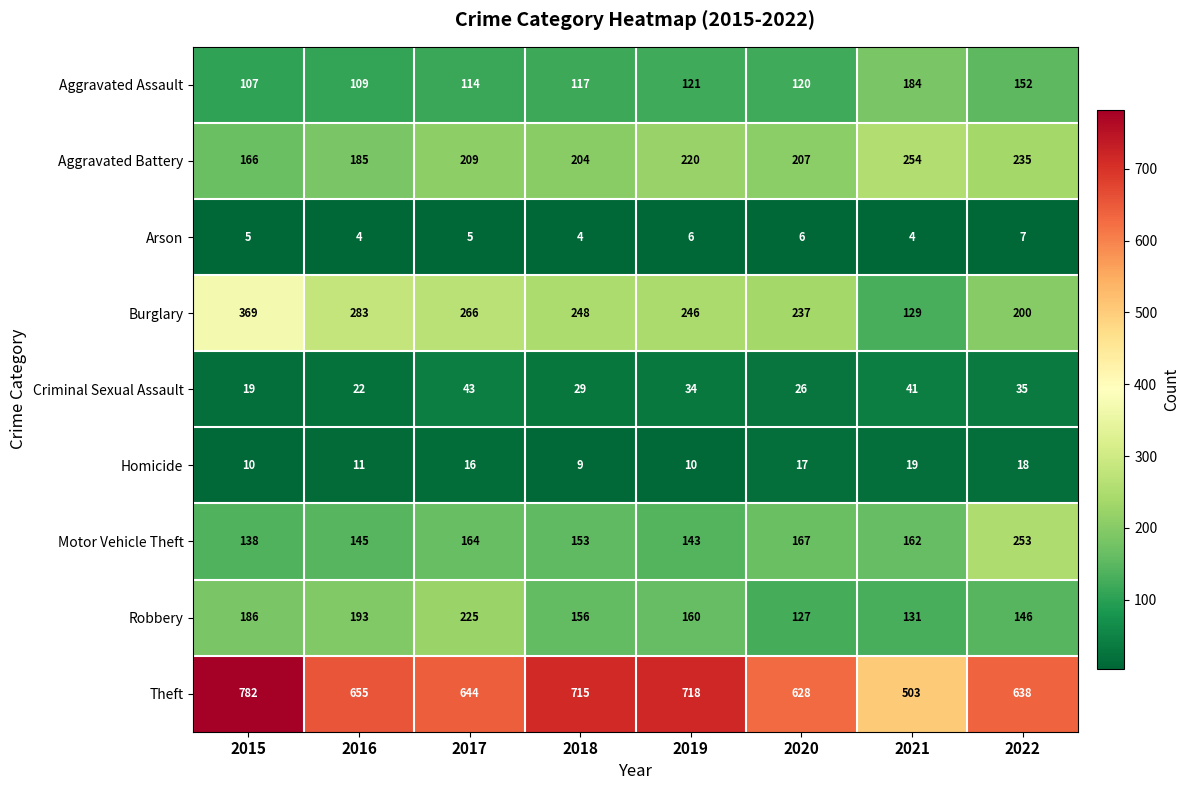

Which label corresponds to the largest value in the chart?

2015